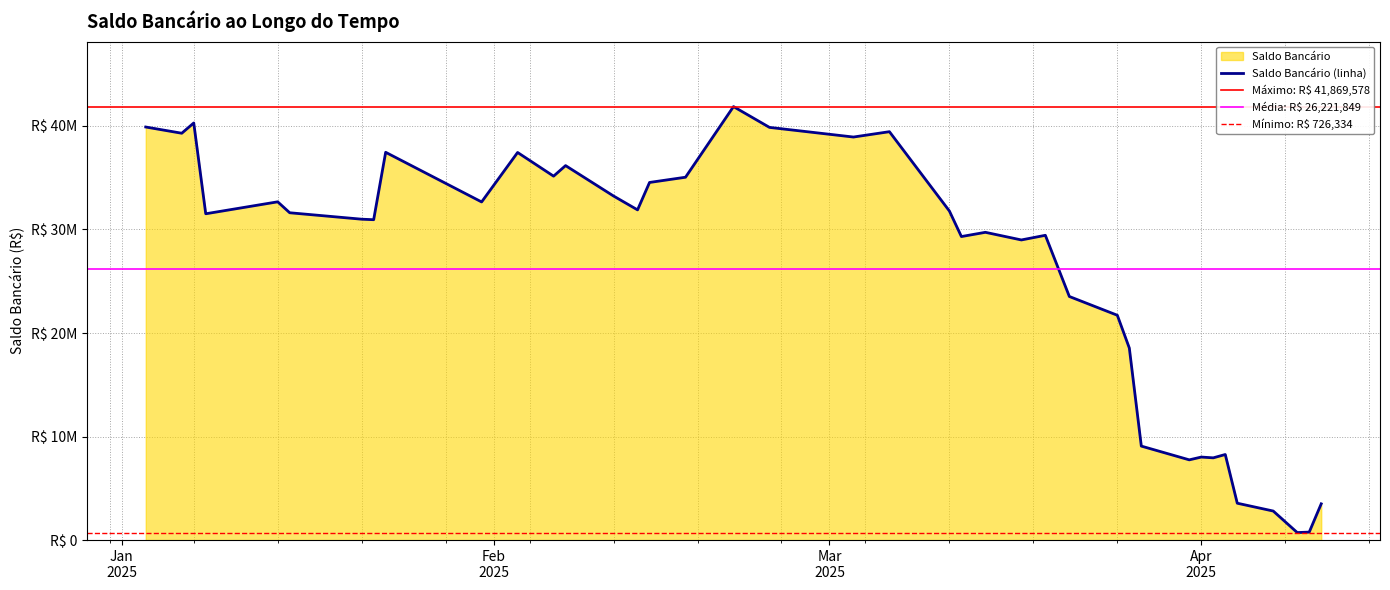

Reading right to left, list all the values displayed in this chart.

3502194.4	769479.4	726334.2	2804743.6	3560970.7	8265377.5	7943744.7	8018111.6	7749130.2	9077974.7	18549861.7	21715400.0	23527722.2	29438063.9	28989841.4	29727088.9	29317142.5	31783643.5	39445787.7	38929889.4	39860888.1	41869577.8	35047698.0	34542656.9	31894722.2	33232791.3	36170197.4	35150921.6	37438627.8	32660648.5	37456006.5	30944662.0	30993900.5	31615776.4	32671976.6	32480393.1	31517749.5	40288150.2	39296760.1	39897345.9